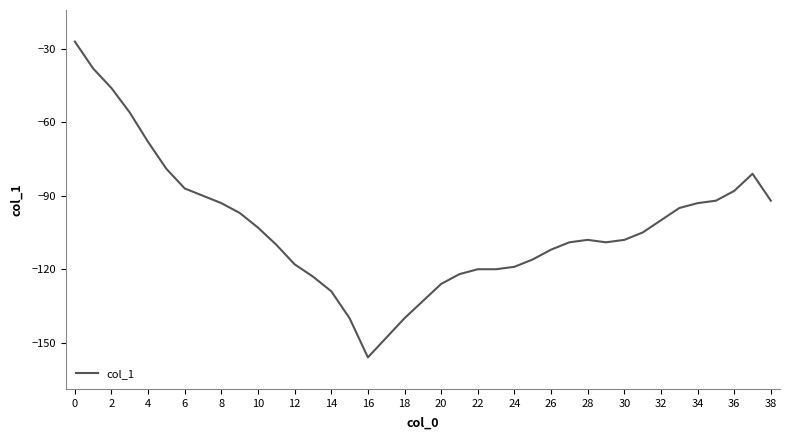

What is the maximum value shown in the chart?

-27